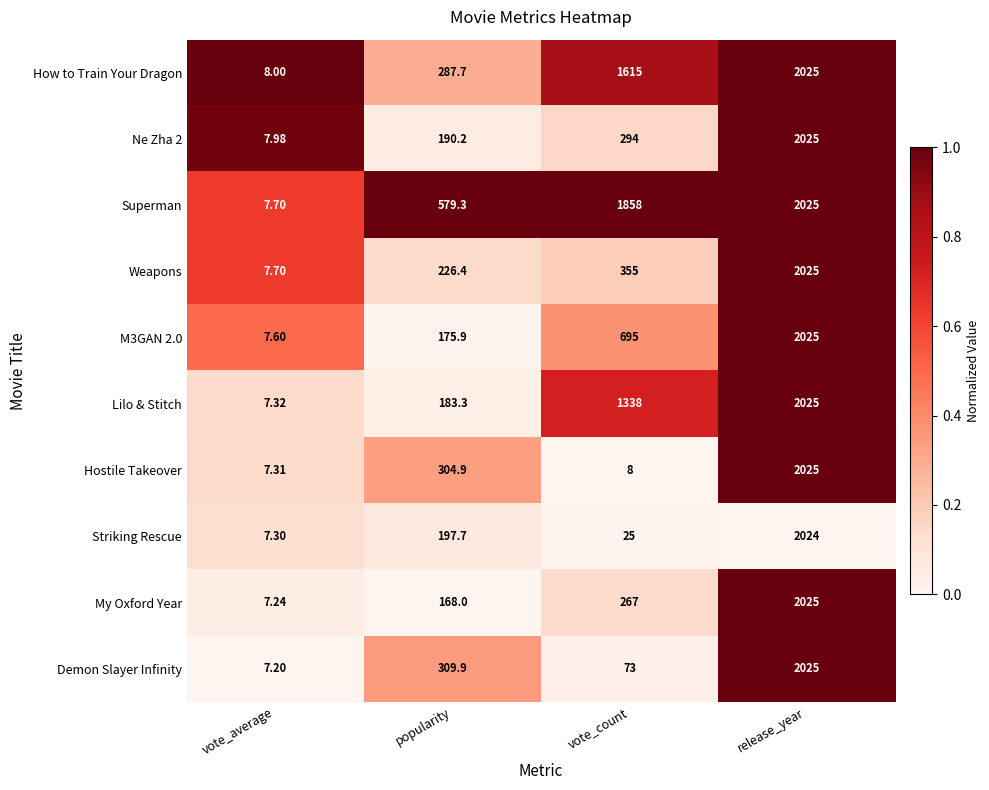

How many categories are shown in the chart?

4